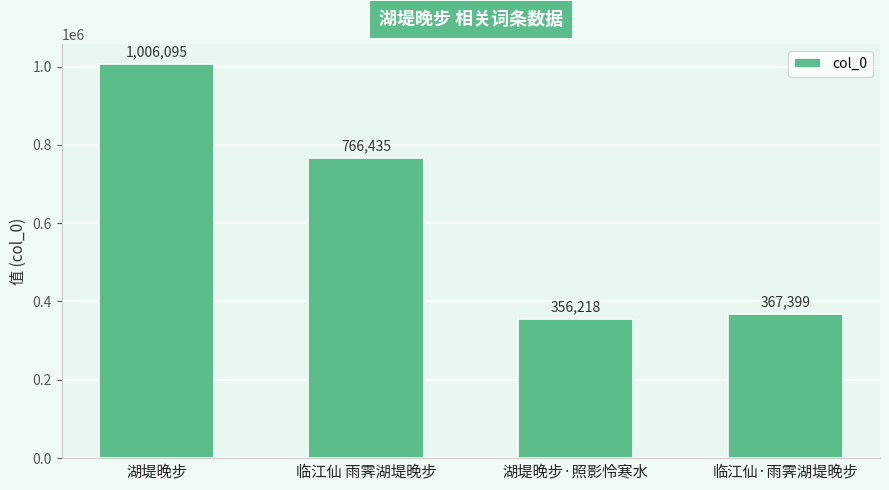

What is the greatest value displayed?

1006095